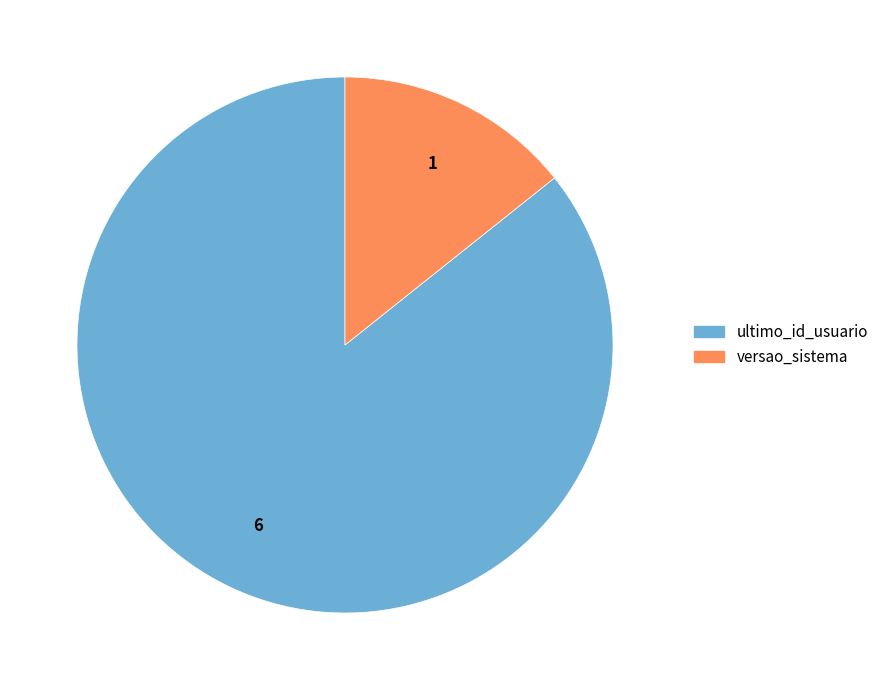

Is there any slice that represents more than half of the pie?

Yes